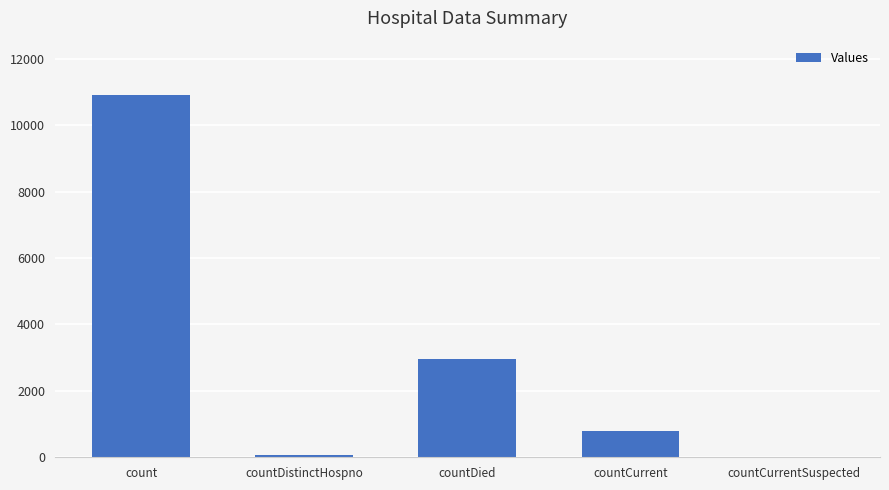

Where is the data nearest to the value 5455?

countDied